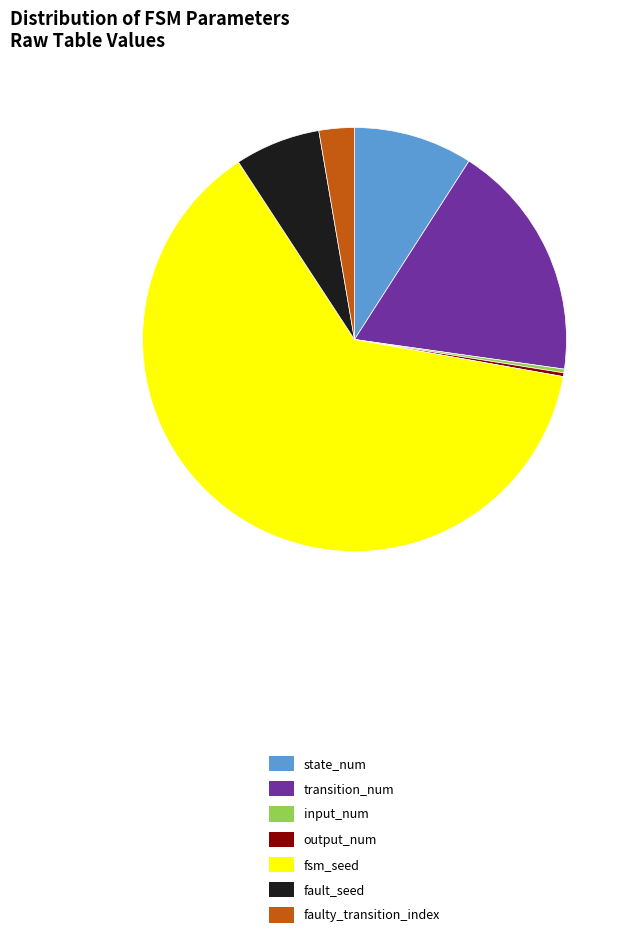

Between fsm_seed and transition_num, which is larger?

fsm_seed